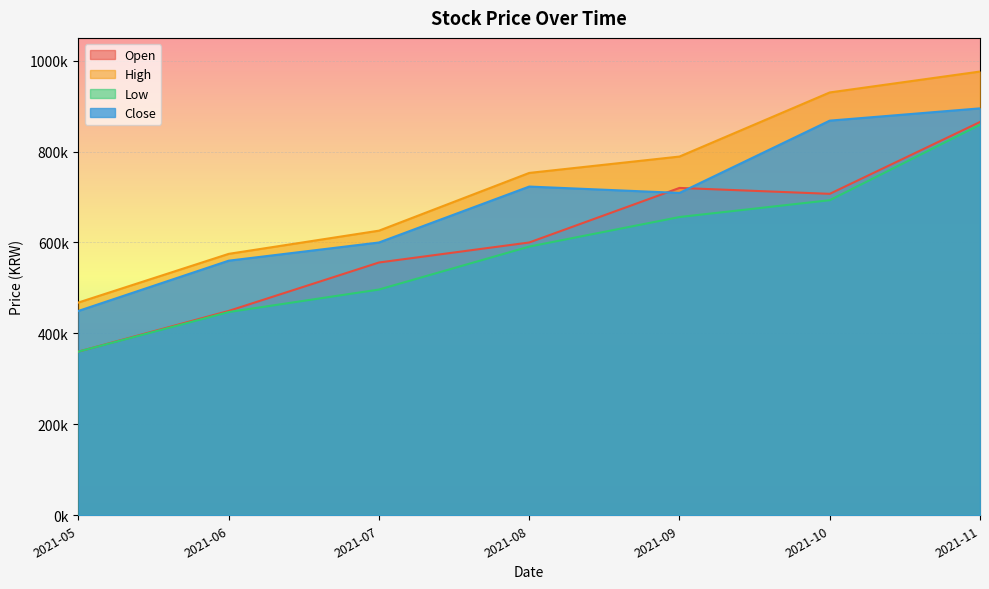

How many interior local peaks does the Close series have?

1